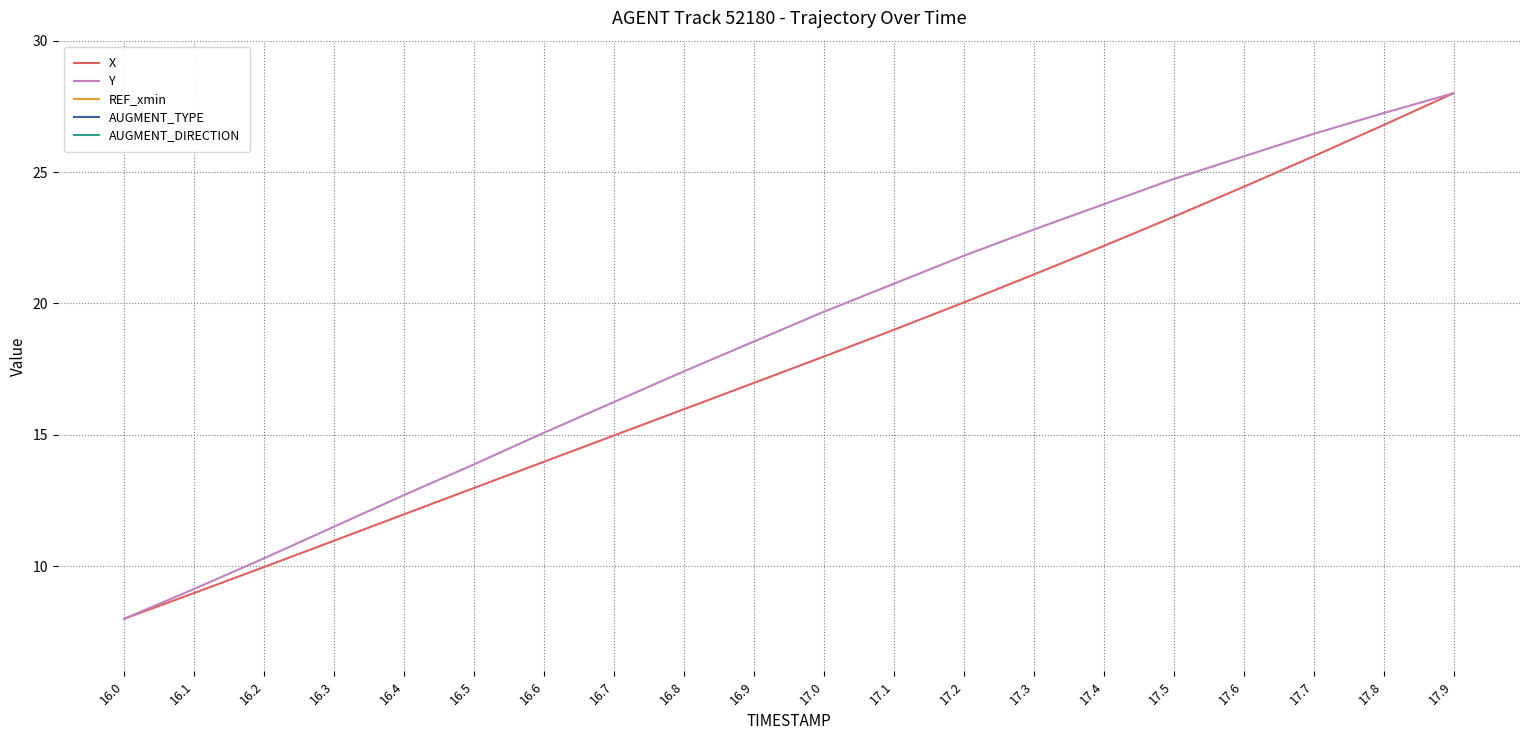

Between 16.6 and 17.5, which series saw the biggest shift?

Y